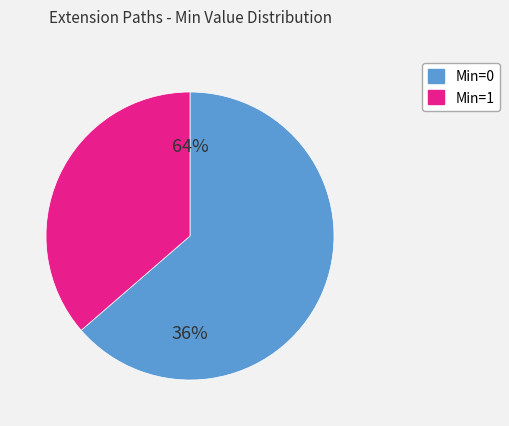

Is it true that Extension.extension is 11% of the pie?

False